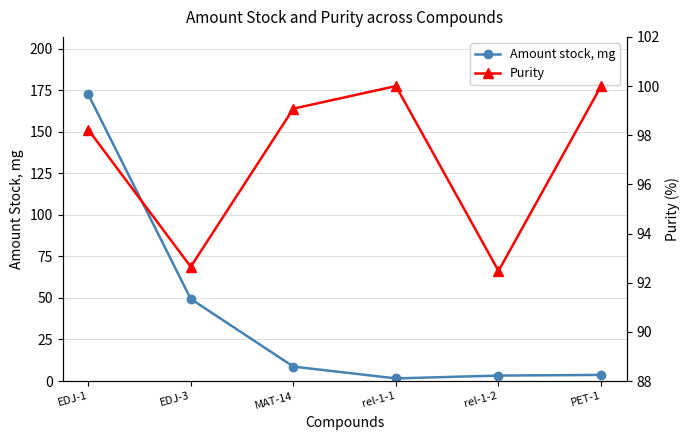

Reading left to right, list all the values displayed in this chart.

Amount stock, mg: EDJ-1=172.5	EDJ-3=49.4	MAT-14=8.7	rel-1-1=1.6	rel-1-2=3.3	PET-1=3.7
Purity: EDJ-1=98.2	EDJ-3=92.7	MAT-14=99.1	rel-1-1=100.0	rel-1-2=92.5	PET-1=100.0